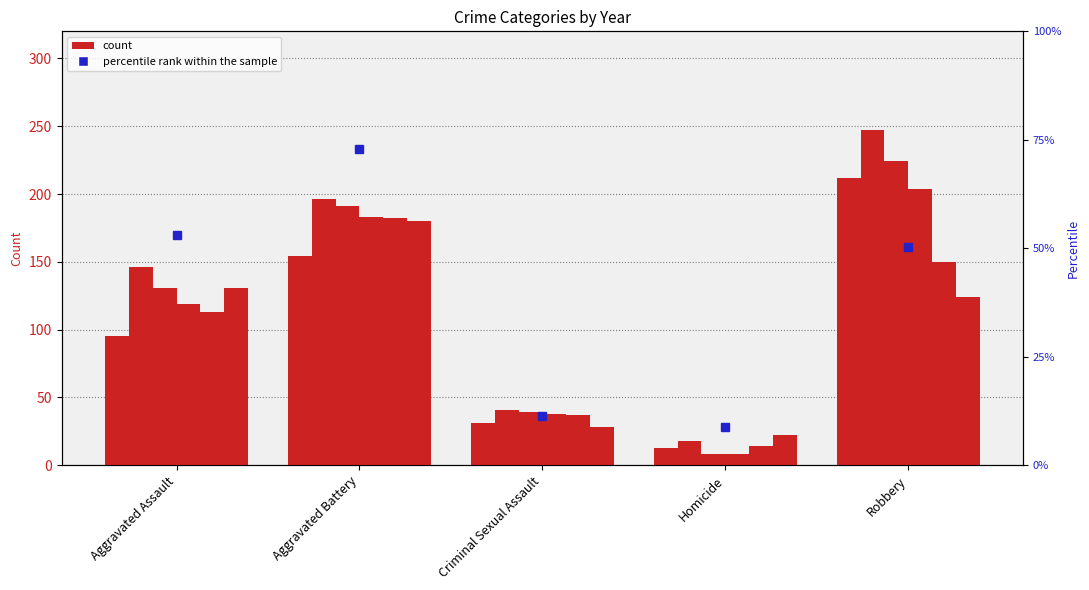

What is the label of the 3rd bar from the left?

Criminal Sexual Assault